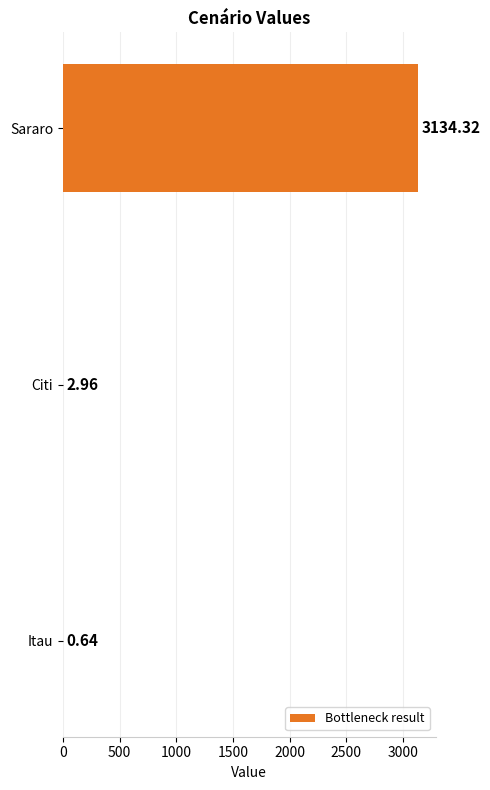

Which has a higher value, Sararo or Itau?

Sararo